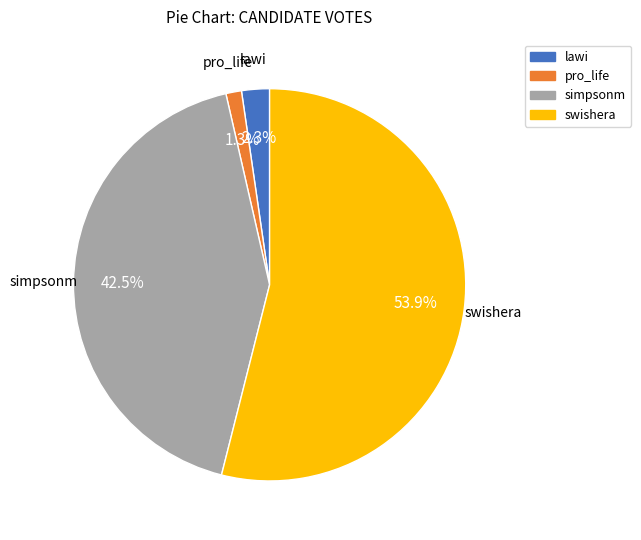

Which has a higher value, lawi or swishera?

swishera